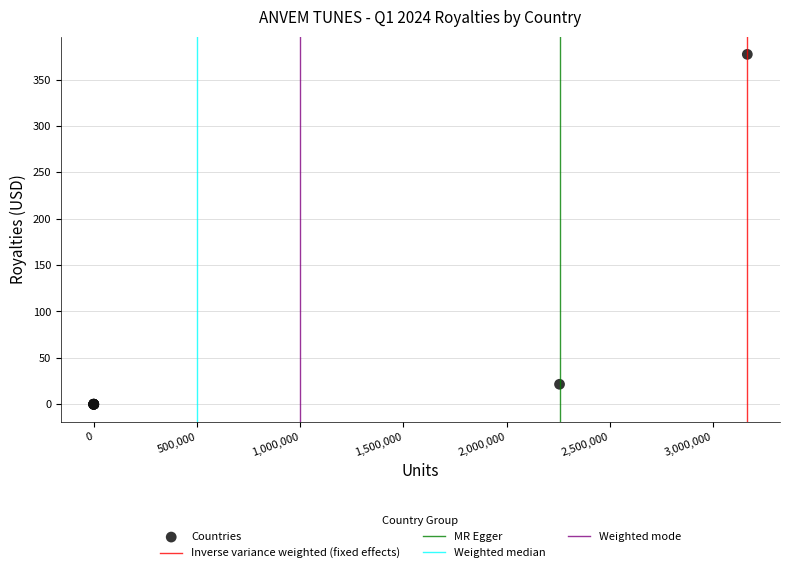

What Y value in the scatter plot is closest to 188?

21.5